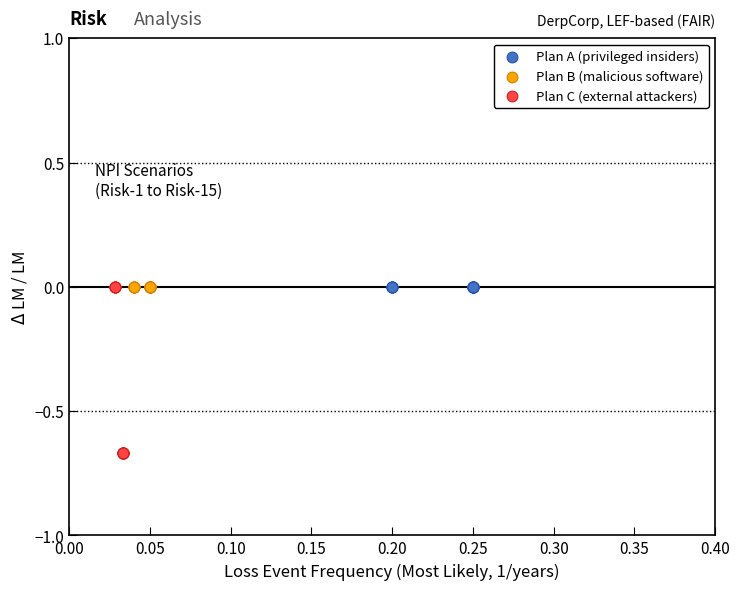

Which series reaches the minimum Y coordinate?

Plan C (external attackers)